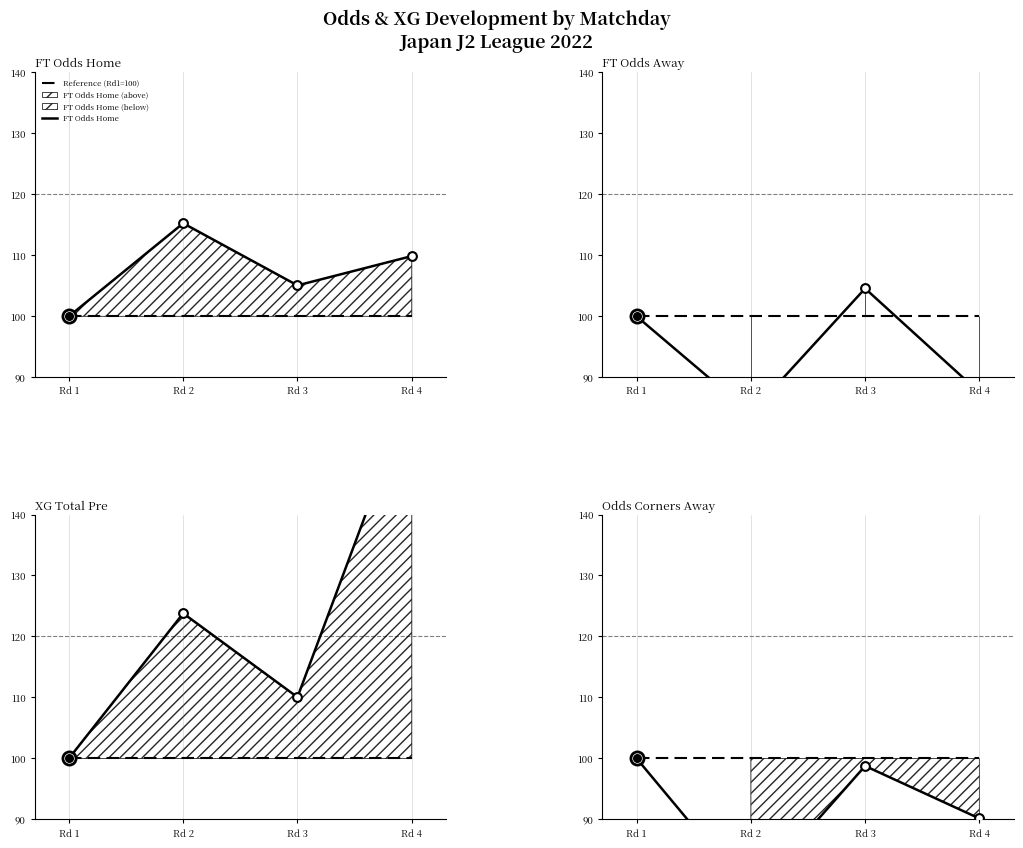

Which series contains the highest Y value?

XG Total Pre